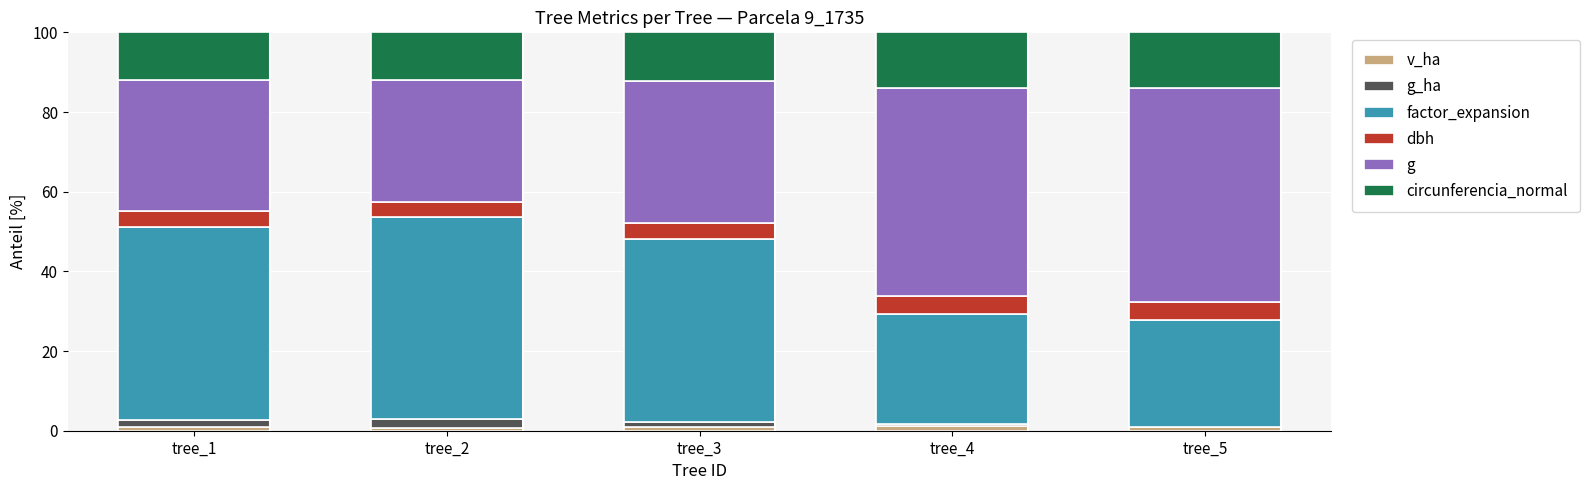

Which series changed the most between tree_1 and tree_3?

g